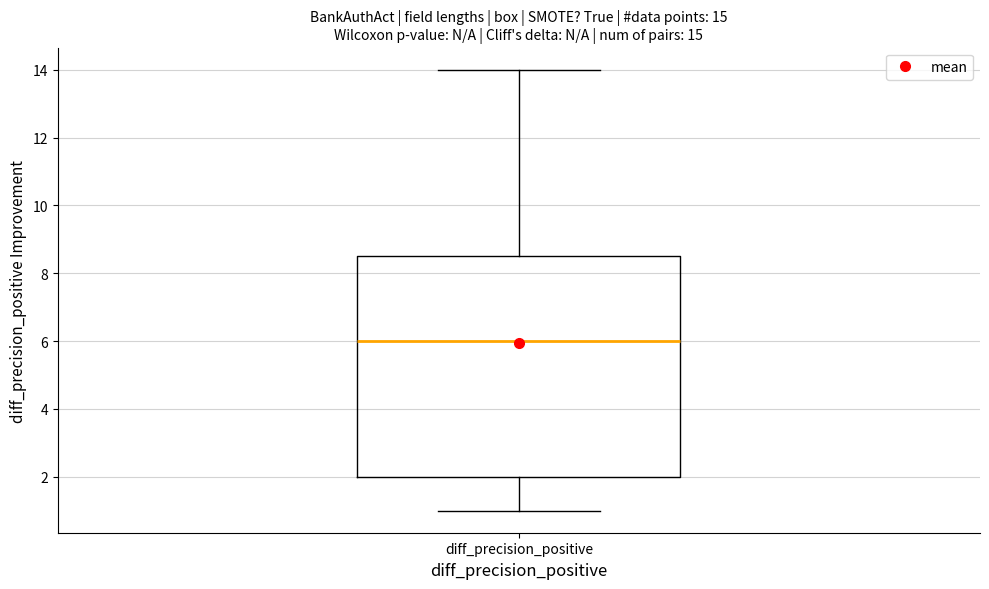

Read this box plot against the y-axis: the position of the median line, the range covered by the box, and the ends of both whiskers. The values are not printed on the chart, so give them approximately, as read against the axis.

median 6.0, box 2.0 to 8.6, whiskers 1.0 to 14.0